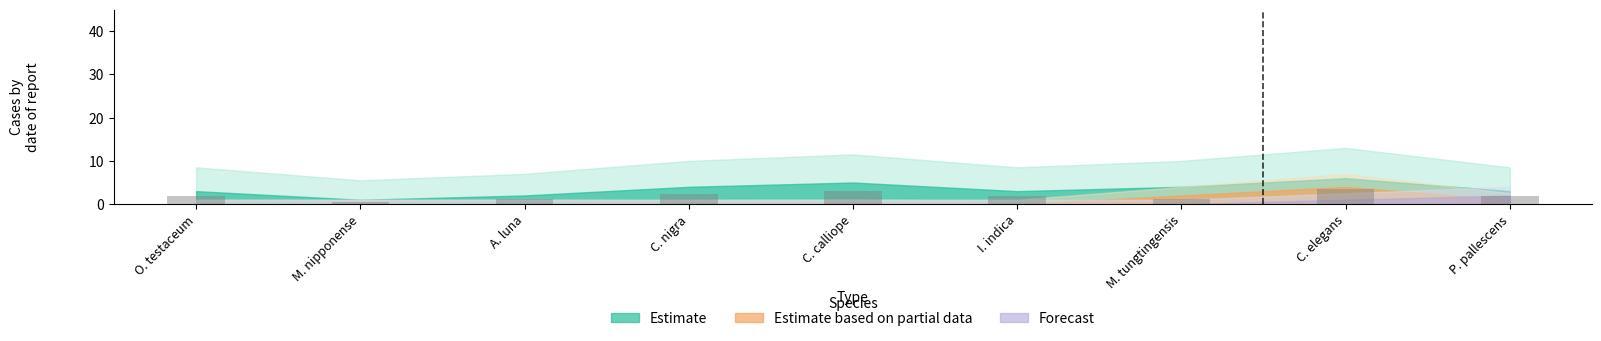

The value at I. indica is 1.8. True or false?

True